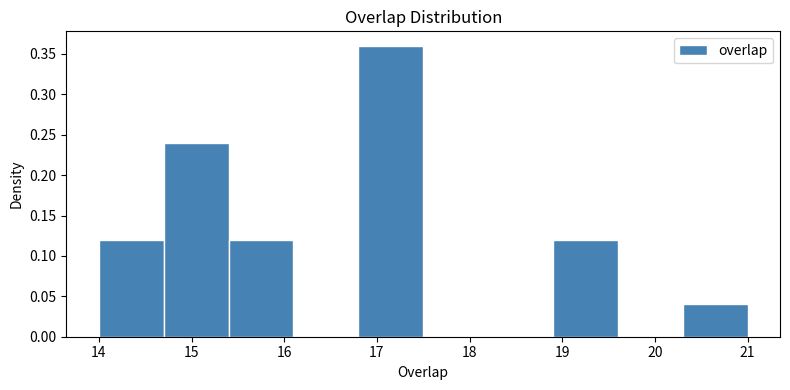

Reading left to right, list every bar in this chart as the range it spans on the x-axis followed by its height. The values are not printed on the chart, so give them approximately, as read against the axis.

14.0 to 14.7: 0.12
14.7 to 15.4: 0.24
15.4 to 16.1: 0.12
16.1 to 16.8: 0
16.8 to 17.5: 0.36
17.5 to 18.2: 0
18.2 to 18.9: 0
18.9 to 19.6: 0.12
19.6 to 20.3: 0
20.3 to 21.0: 0.04